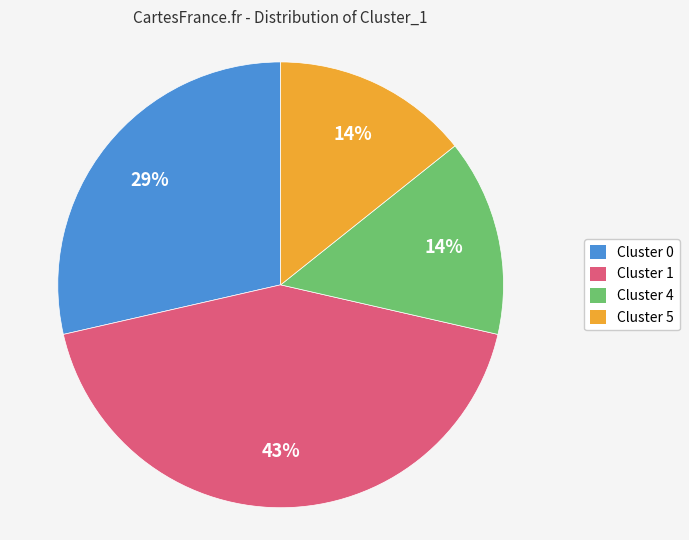

Does any single category account for the majority?

No